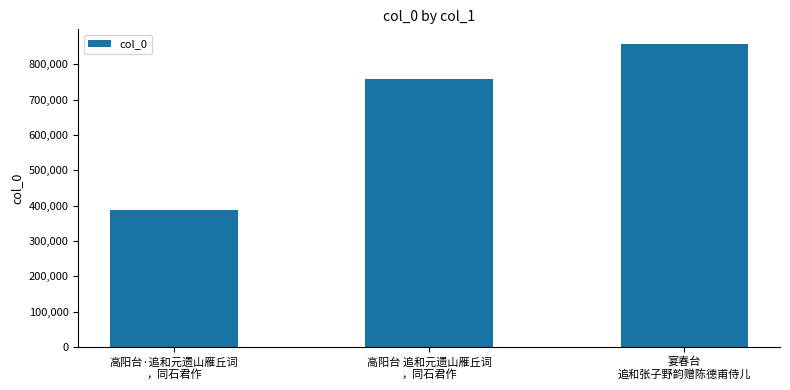

What position from the right is 高阳台·追和元遗山雁丘词
，同石君作?

3